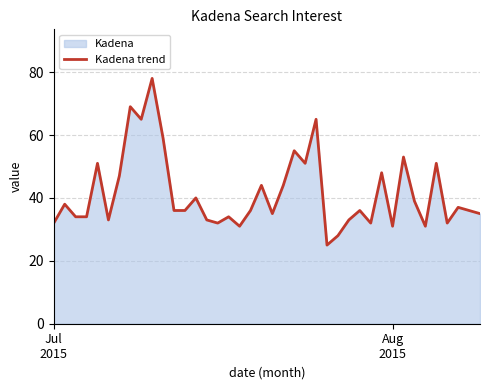

What is the maximum value shown in the chart?

78